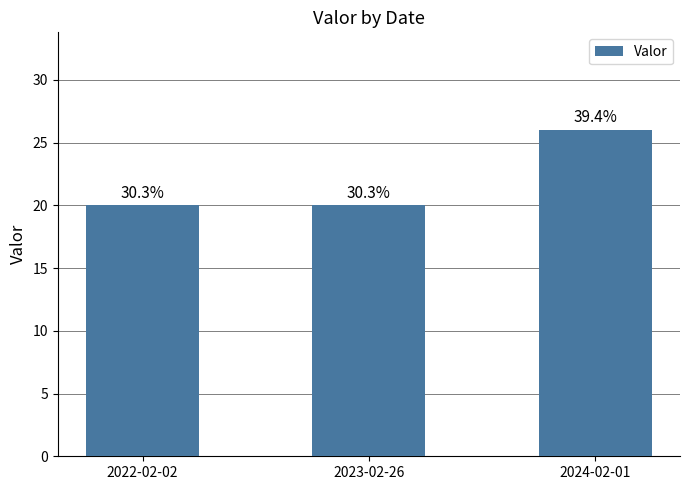

How many bars are there in total?

3